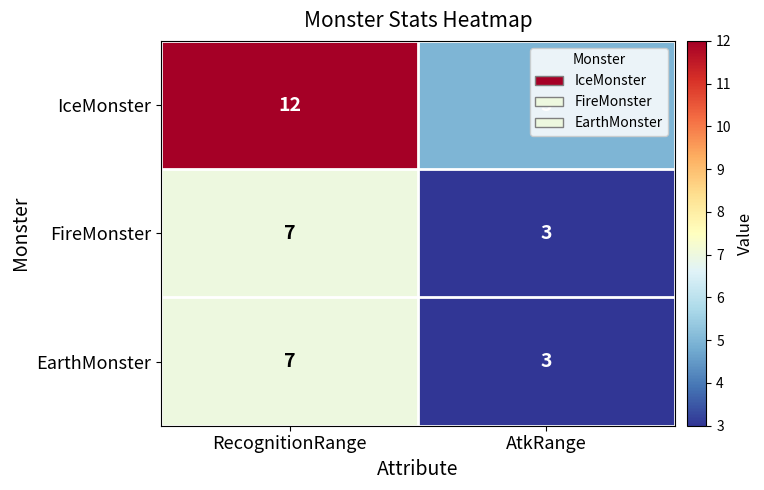

Which category has the lowest value in the EarthMonster series?

AtkRange